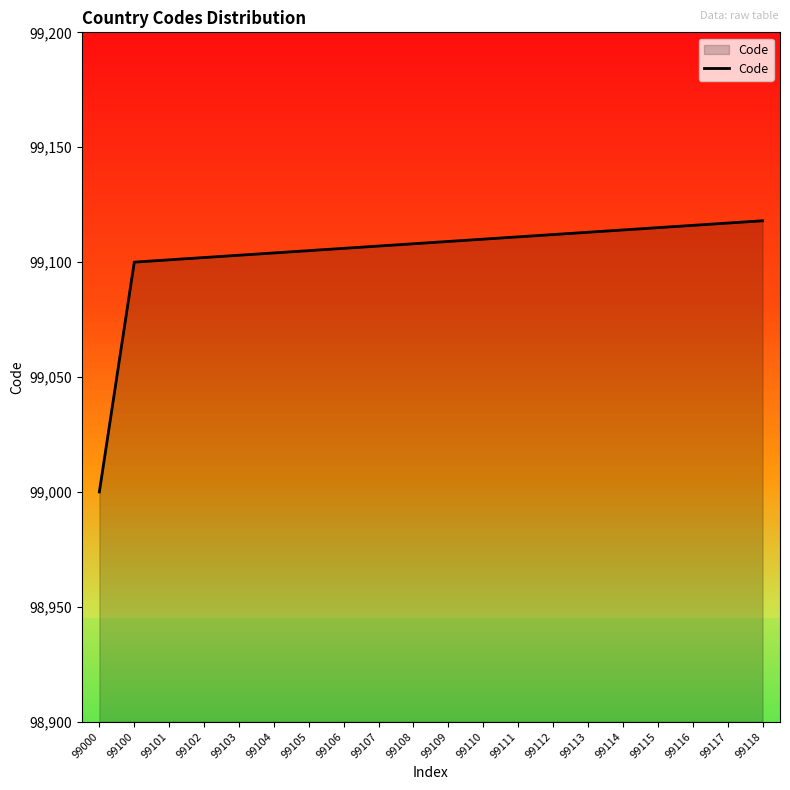

Between 99101 and 99118, which is larger?

99118